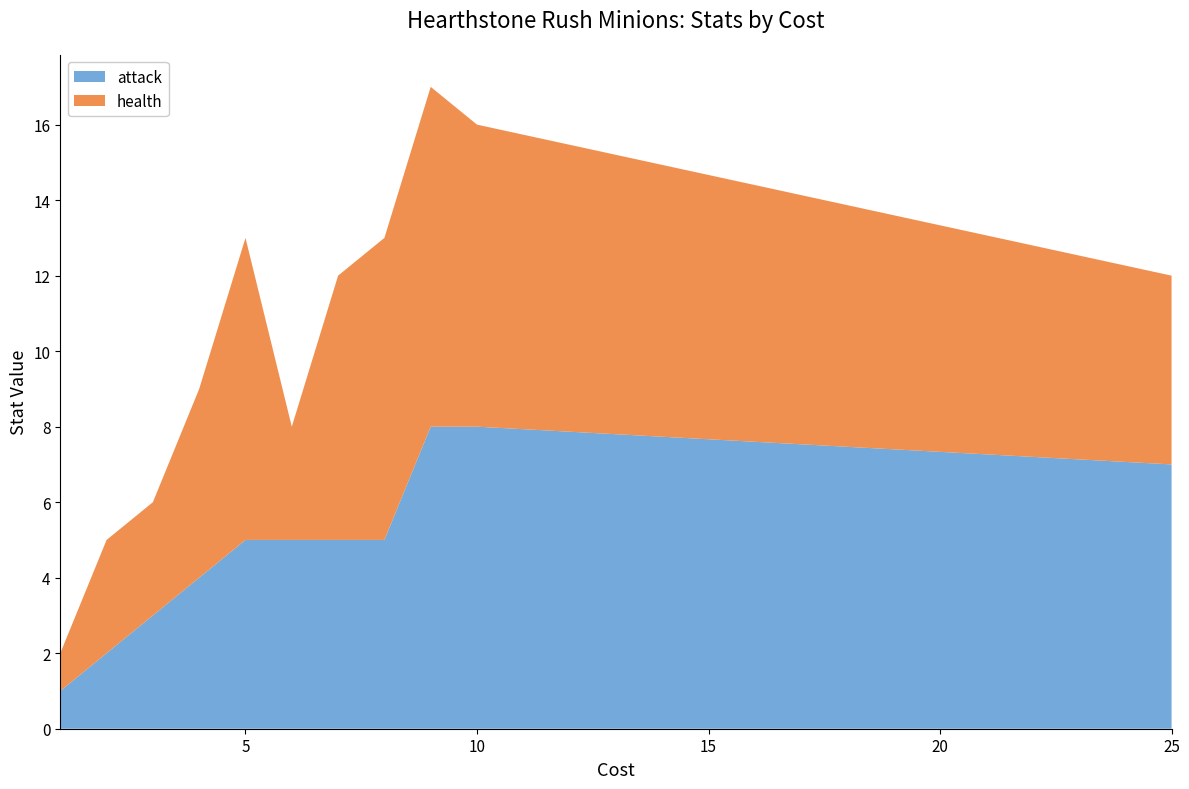

Reading right to left, transcribe all the data shown in this chart.

health: 5	8	9	8	7	3	8	5	3	3	1
attack: 7	8	8	5	5	5	5	4	3	2	1